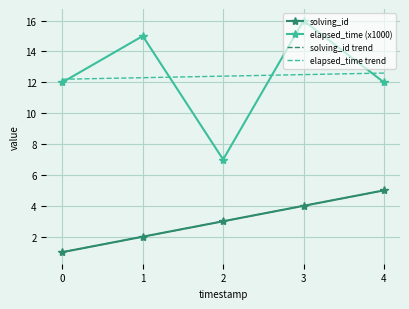

Reading right to left, list all the values displayed in this chart.

solving_id: 5.0	4.0	3.0	2.0	1.0
elapsed_time (x1000): 12.0	16.0	7.0	15.0	12.0
solving_id trend: 5.0	4.0	3.0	2.0	1.0
elapsed_time trend: 12.6	12.5	12.4	12.3	12.2